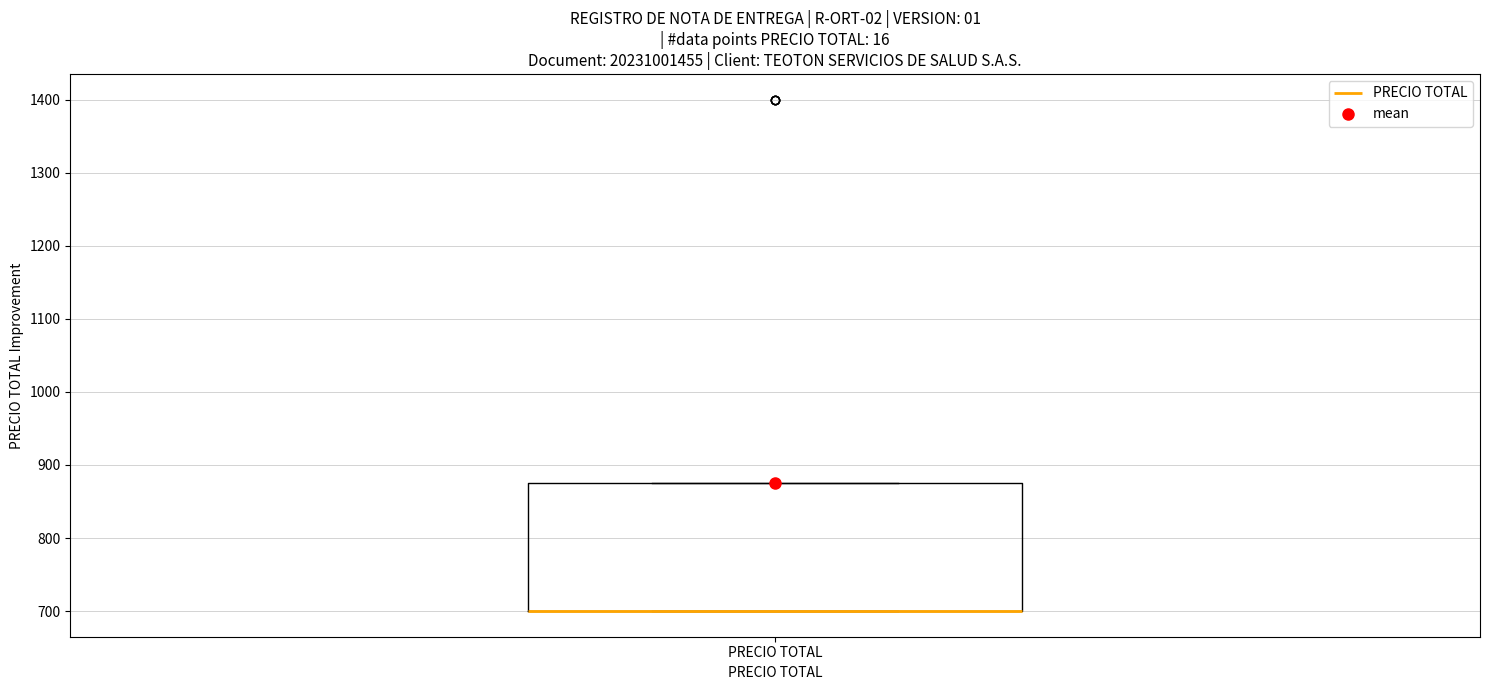

Read this box plot against the y-axis: the position of the median line, the range covered by the box, and the ends of both whiskers. The values are not printed on the chart, so give them approximately, as read against the axis.

median 700 (drawn on the box's lower edge), box 700 to 880, whiskers 700 to 880